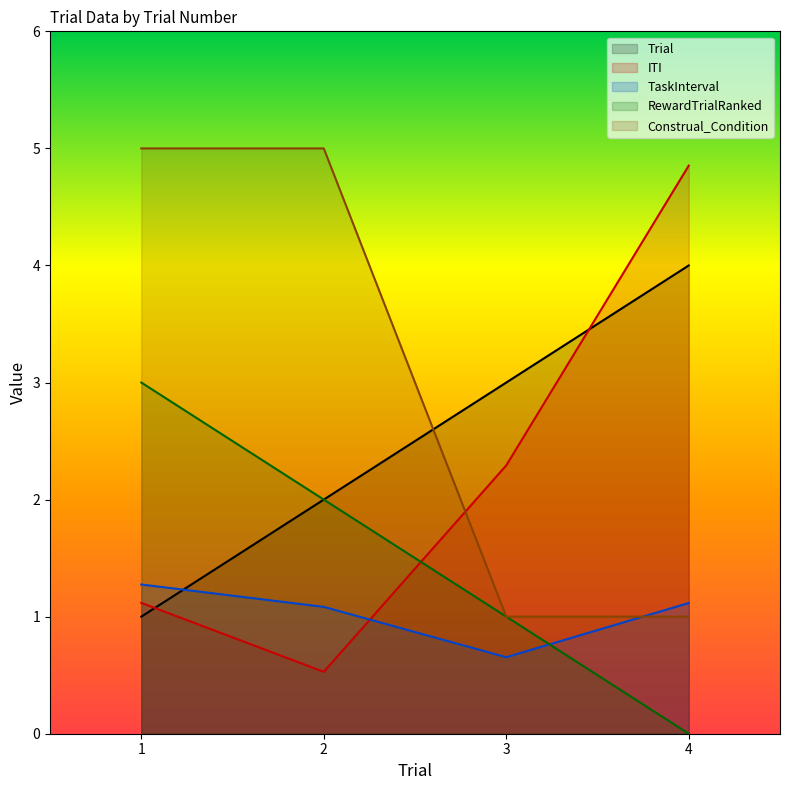

List the series in order of their overall mean, highest first.

Construal_Condition, Trial, ITI, RewardTrialRanked, TaskInterval